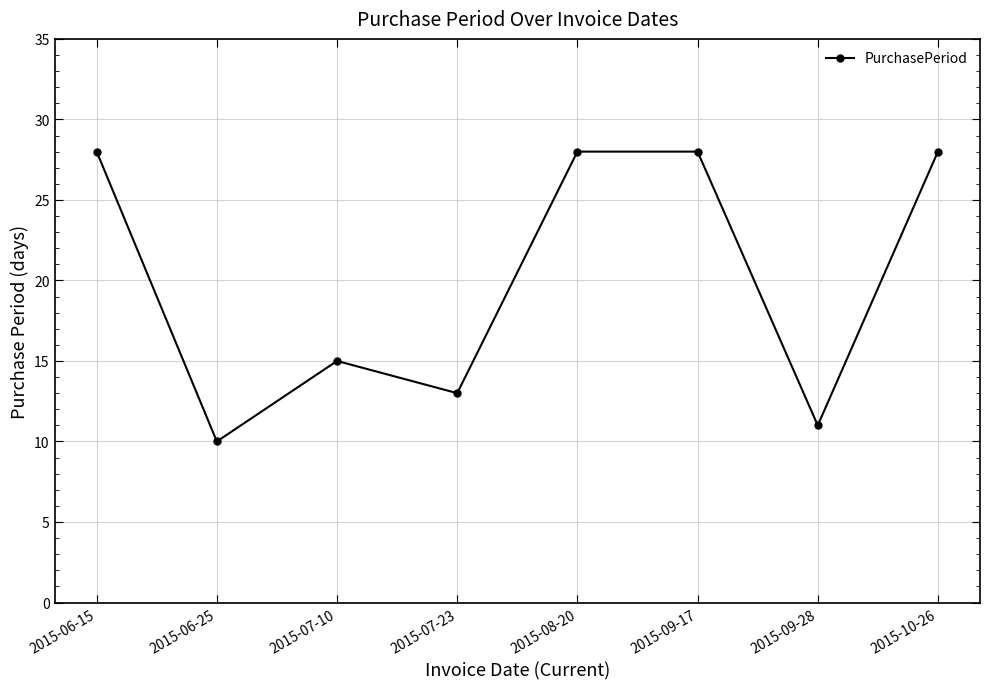

True or false: the data shows 13 at 2015-07-23.

True